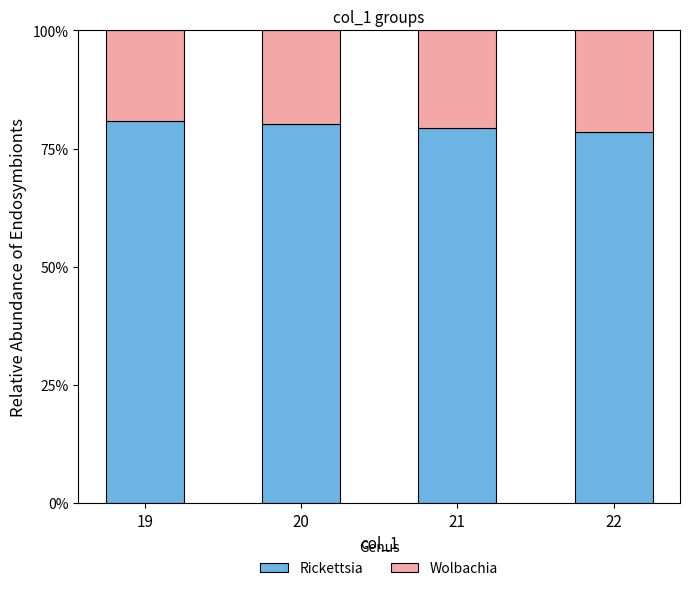

Reading left to right, transcribe the values for Rickettsia.

19=80.9	20=80.1	21=79.3	22=78.5